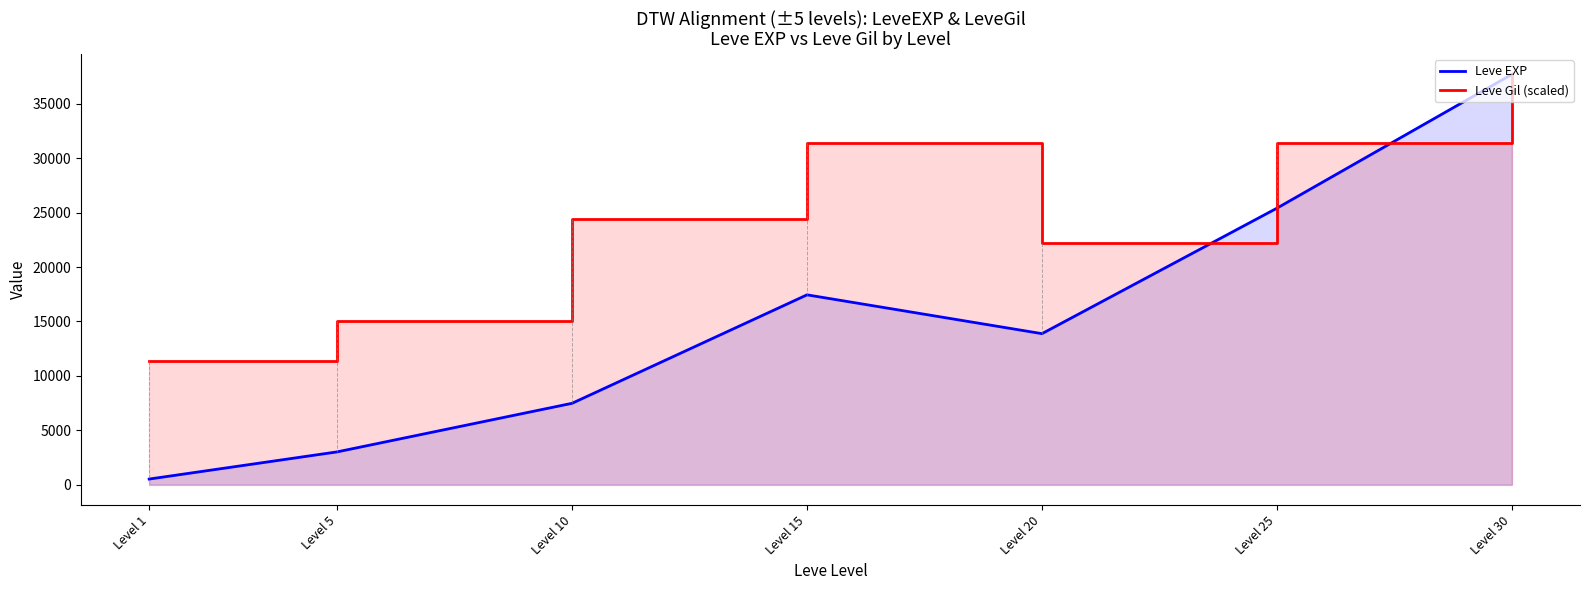

What are all the series names shown in the legend?

Leve EXP, Leve Gil (scaled)